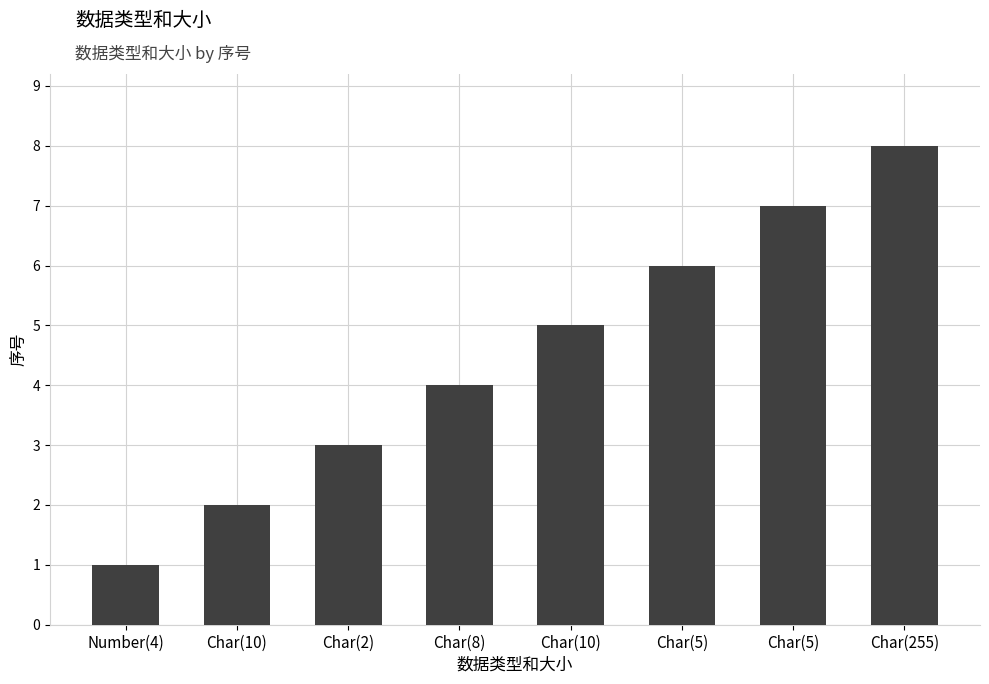

What is the sum of all values?

36